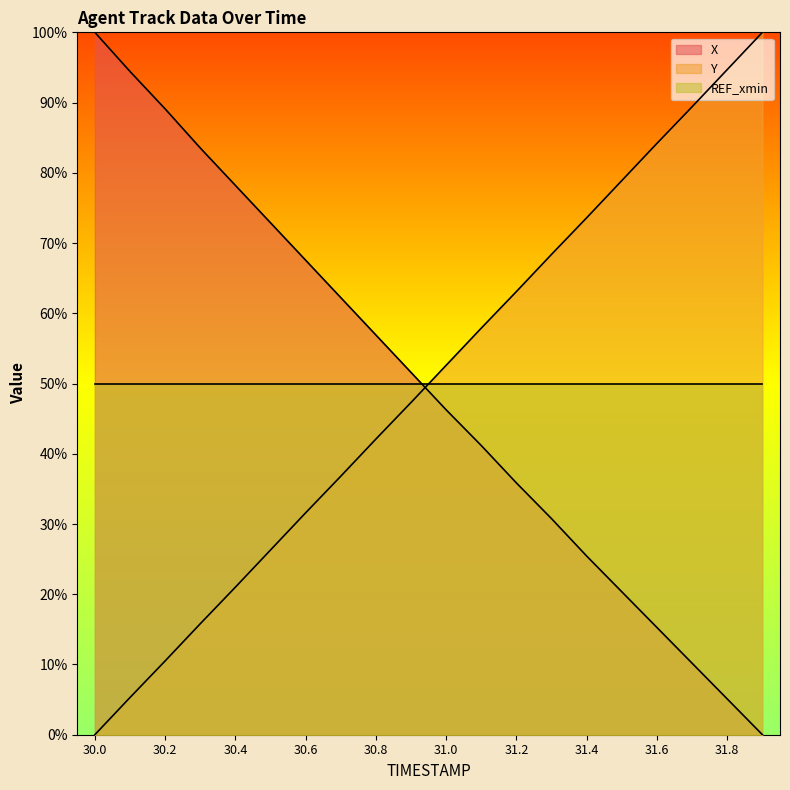

At which category does the chart reach its minimum across all series?

31.9